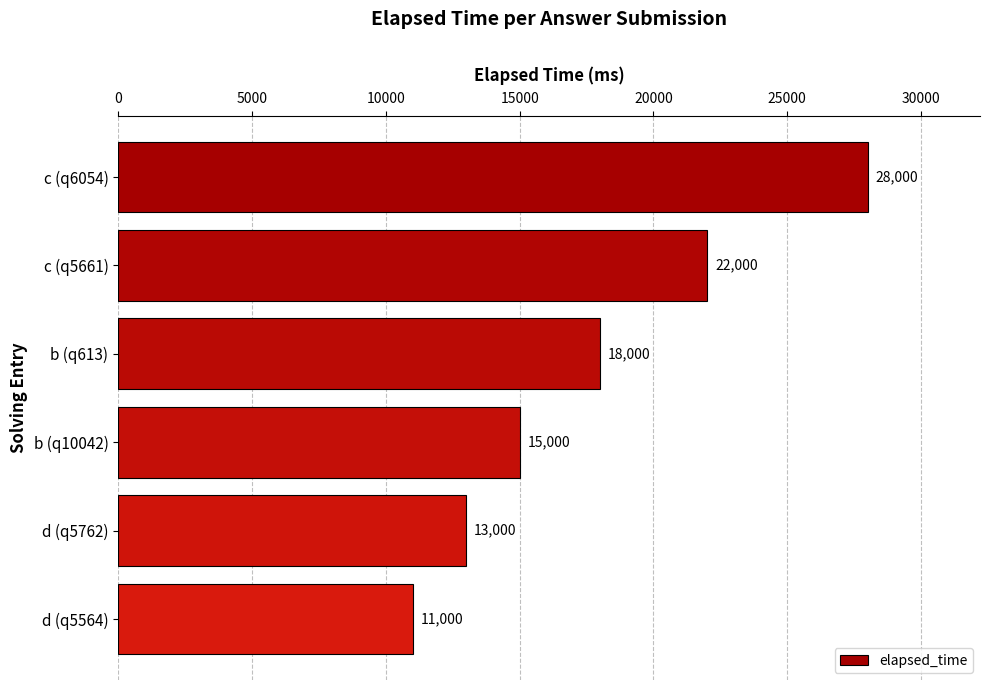

At which label is the value closest to 19500?

b (q613)